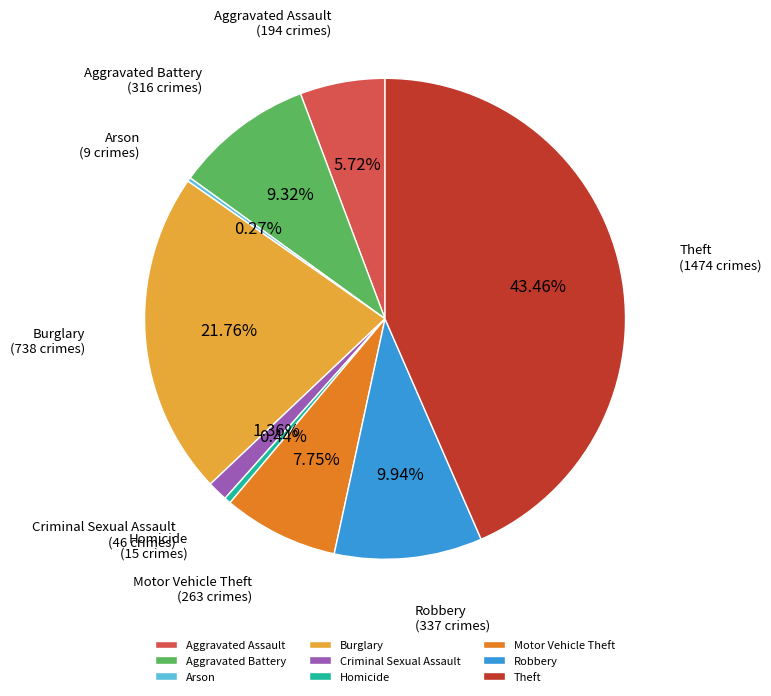

The Aggravated Assault slice represents 6% of the pie. True or false?

True